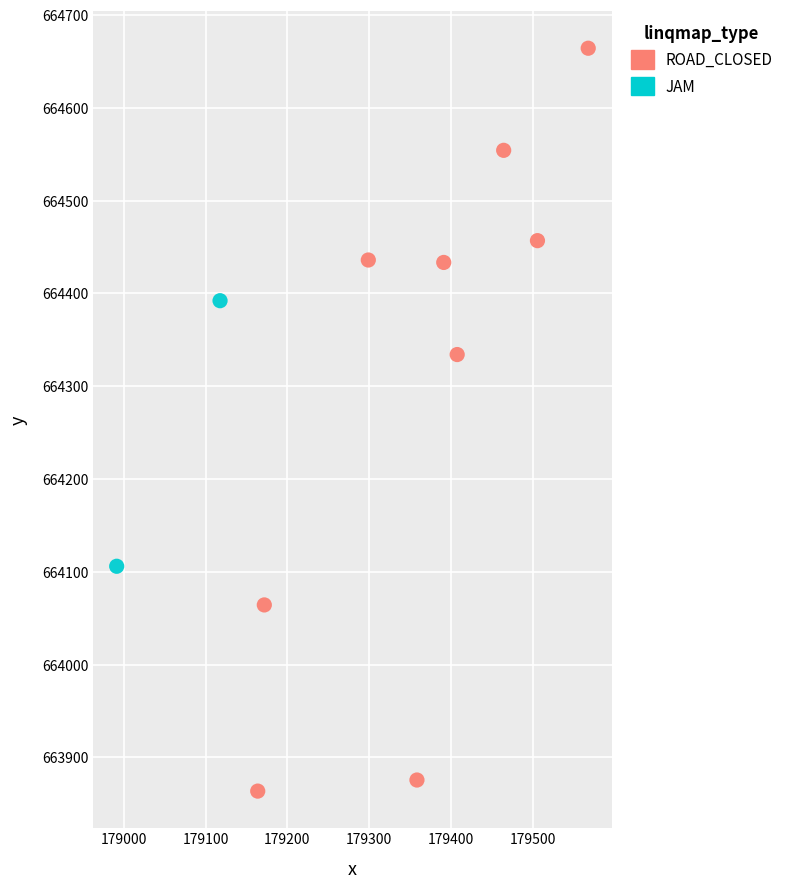

What are all the series names shown in the legend?

ROAD_CLOSED, JAM